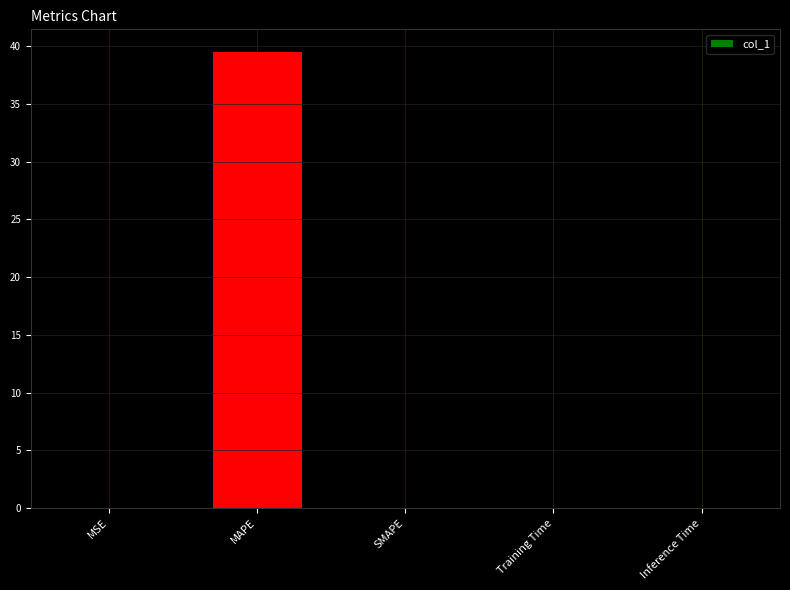

The value at SMAPE is -12.0. True or false?

False